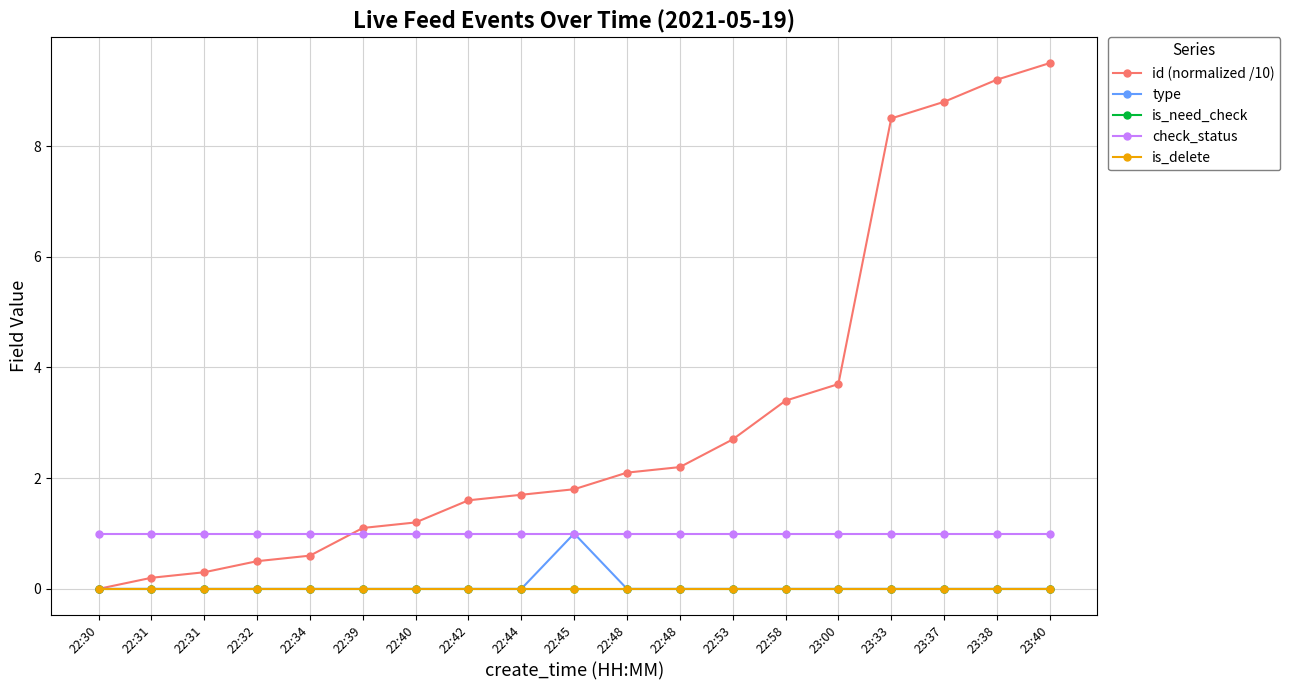

Where is check_status nearest to the value 1?

22:30